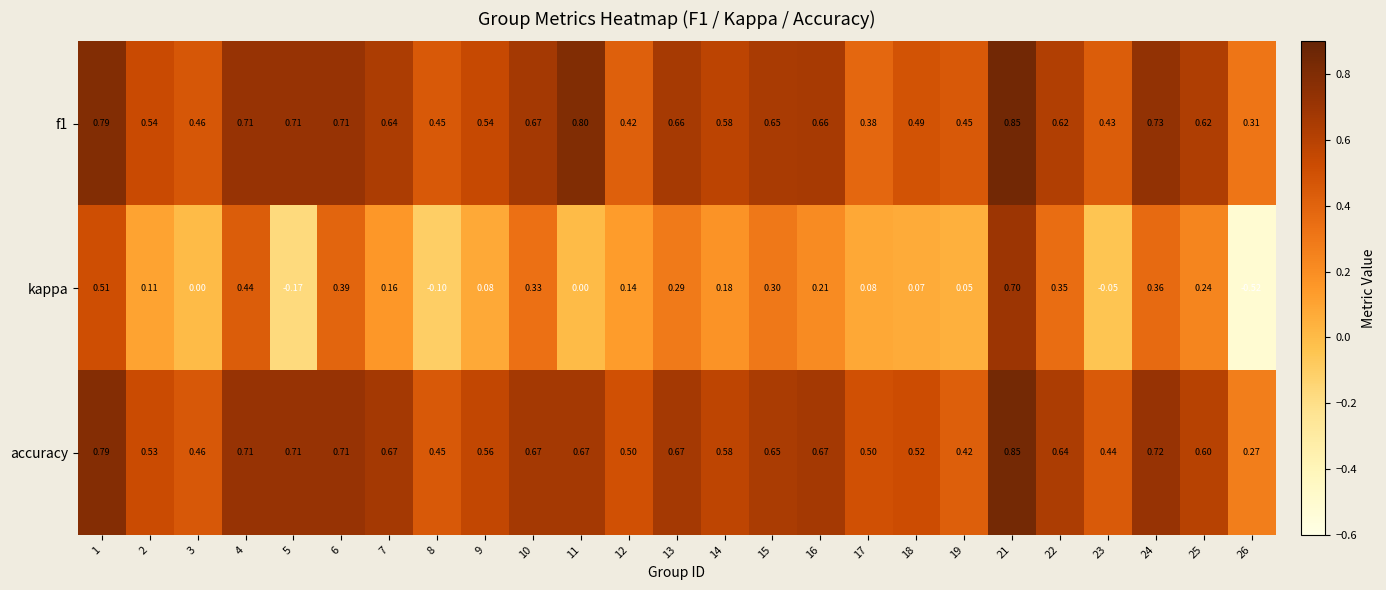

How many categories are shown in the chart?

25